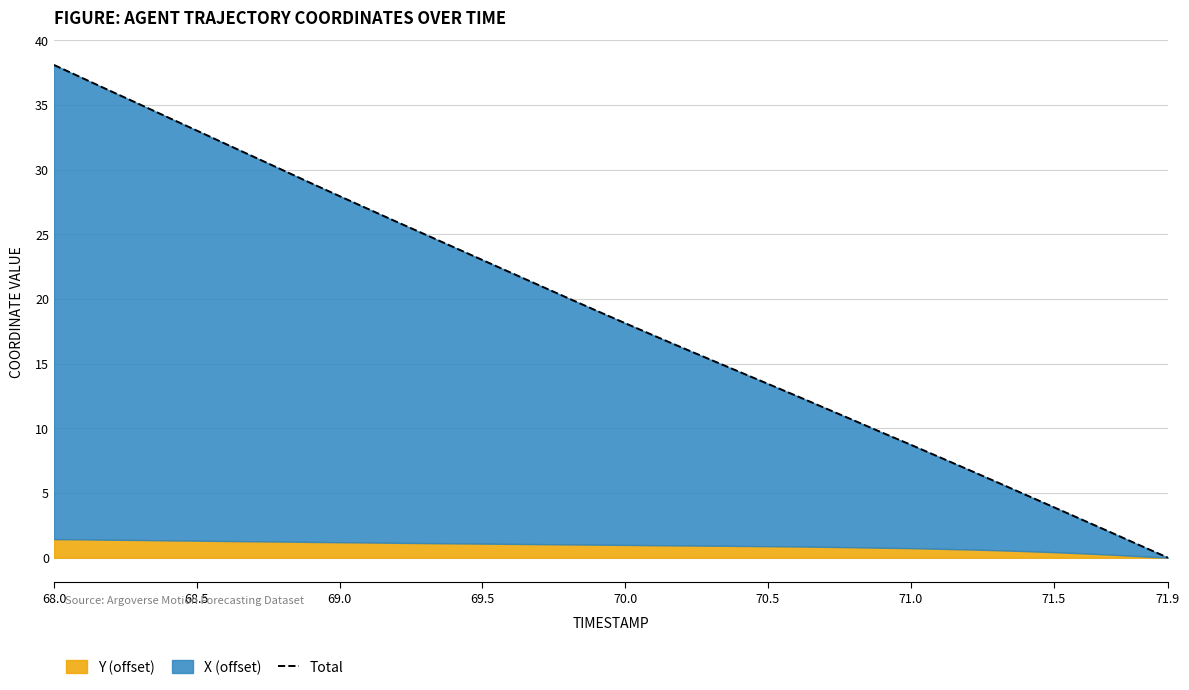

True or false: there are more than 1 points higher than both neighbors.

False